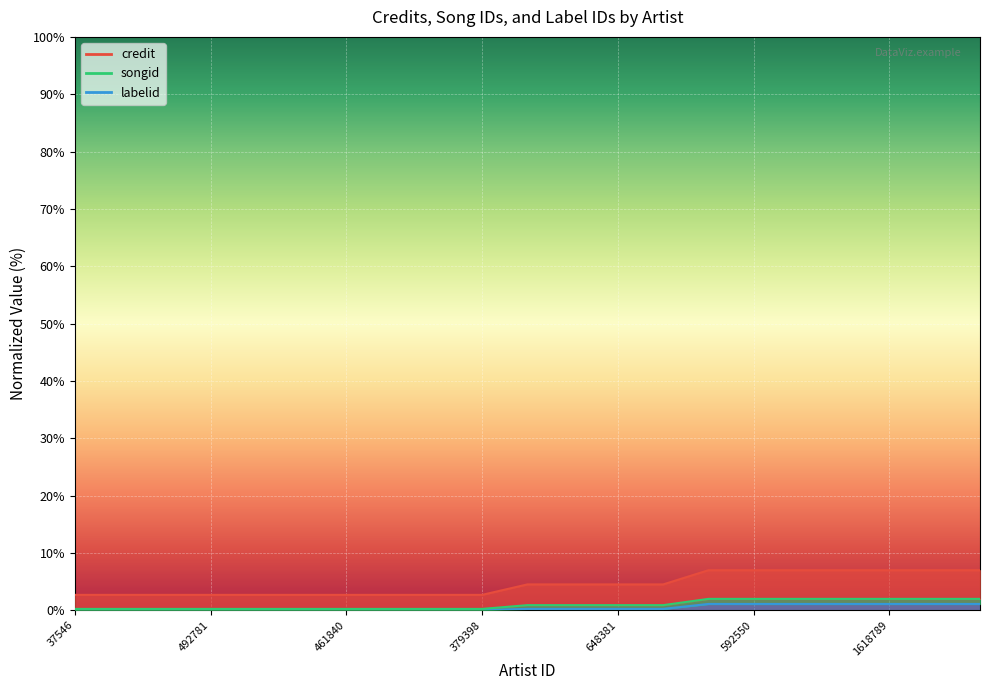

How many data points in credit are less than 4?

10